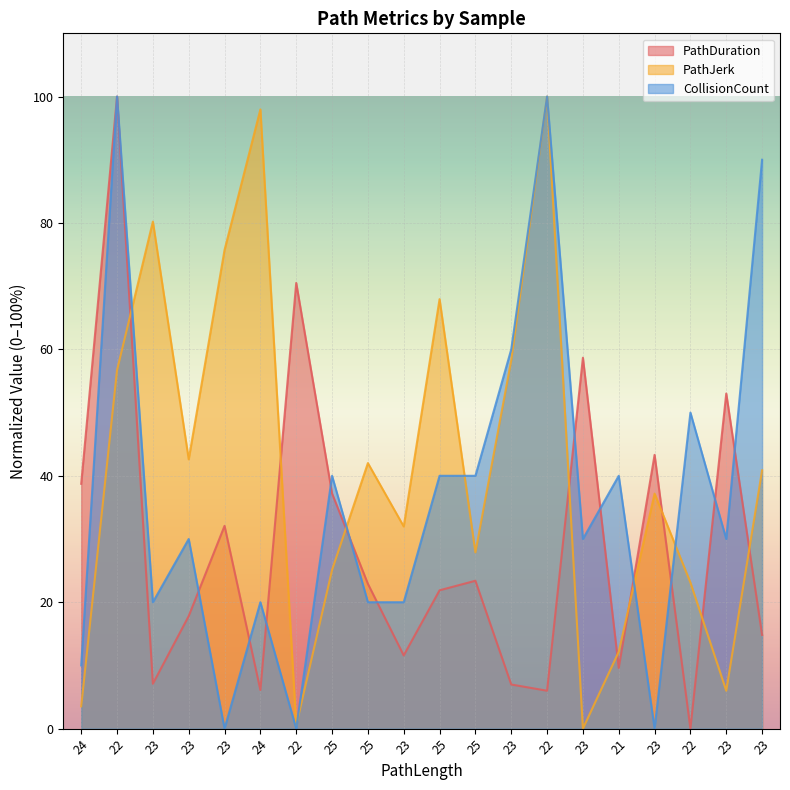

At which category is the sum across all series the highest?

22